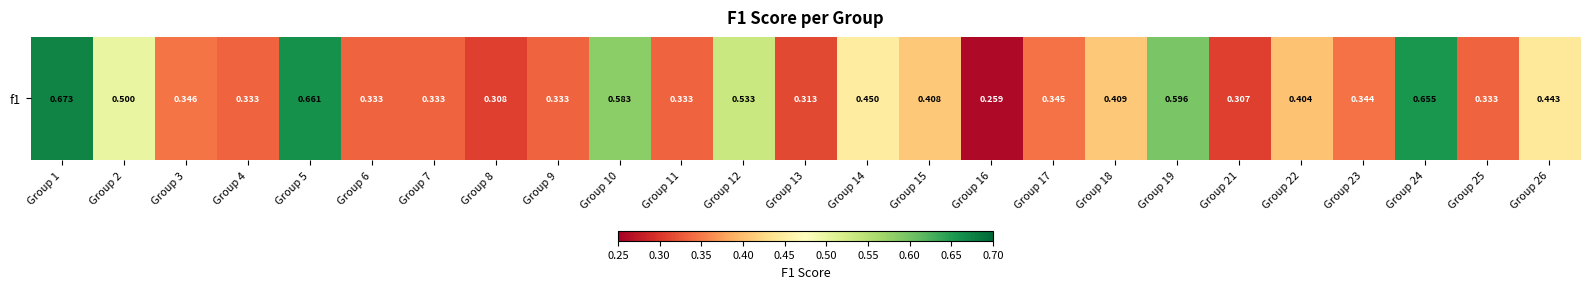

How many values are between 0 and 1?

25